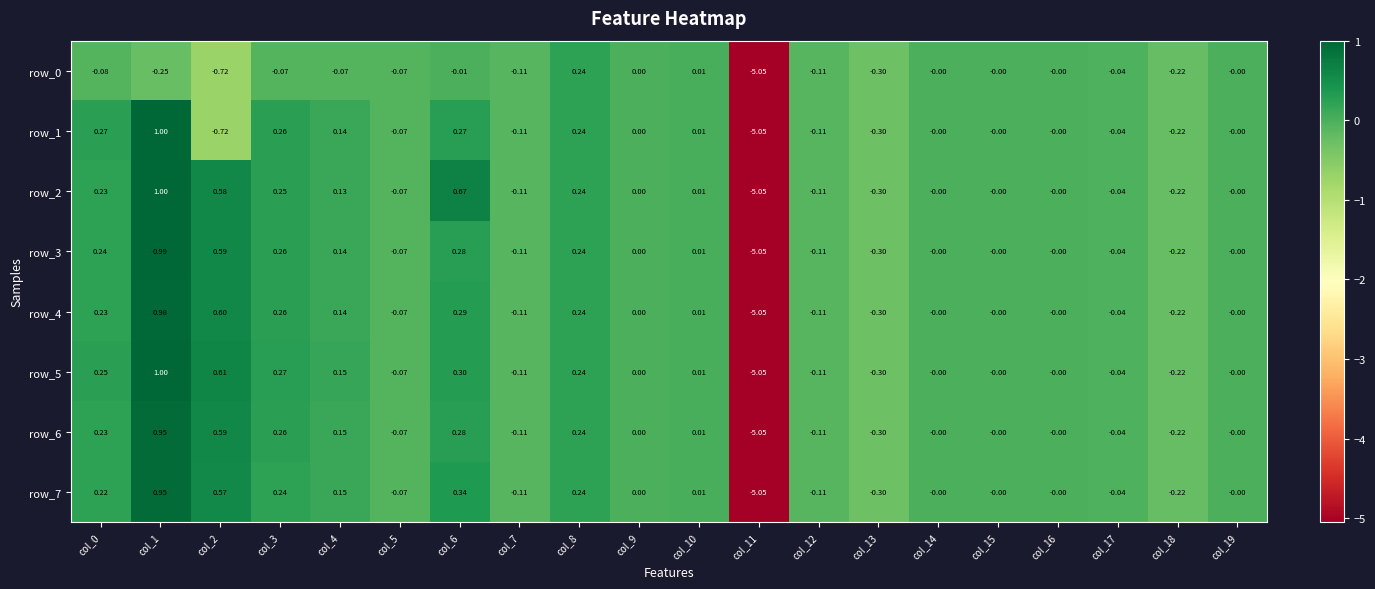

Is the value of row_0 at col_6 greater than the value of row_3 at col_10?

No